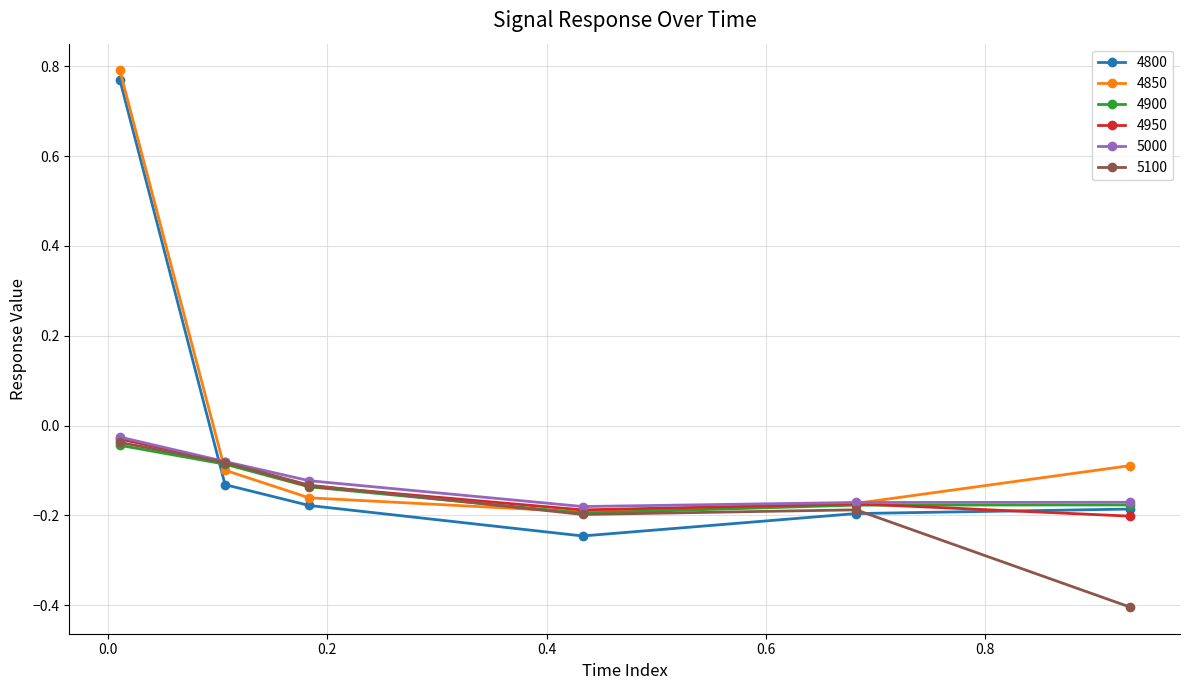

Which series has the widest spread of values?

4800